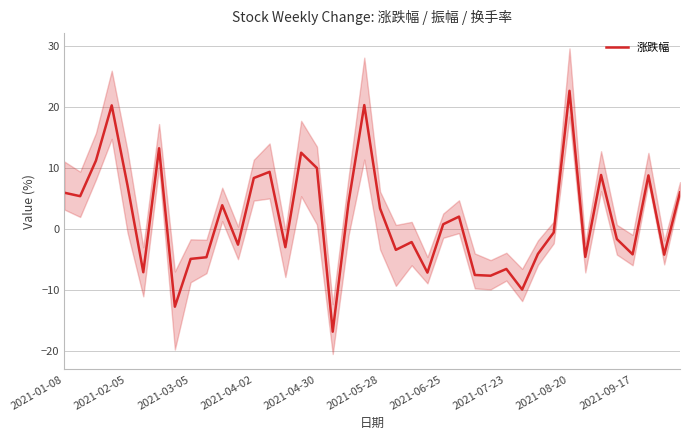

What value does the data have at 10?

3.9